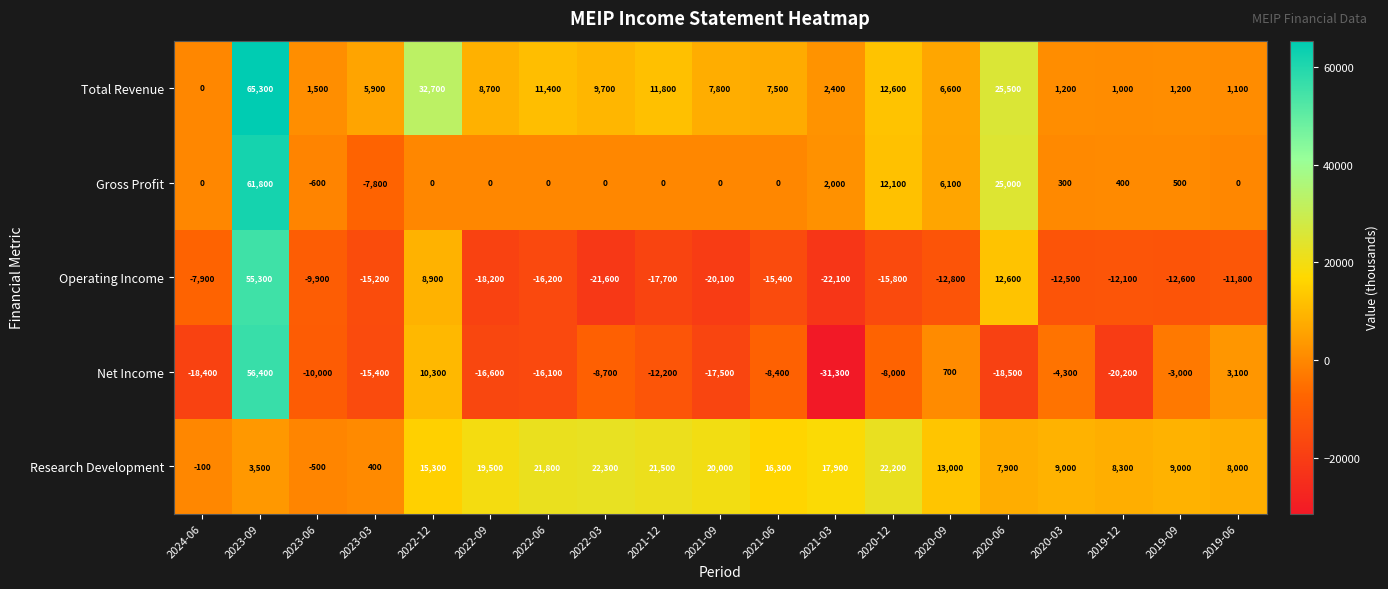

Which series has the largest total across all categories?

Research Development